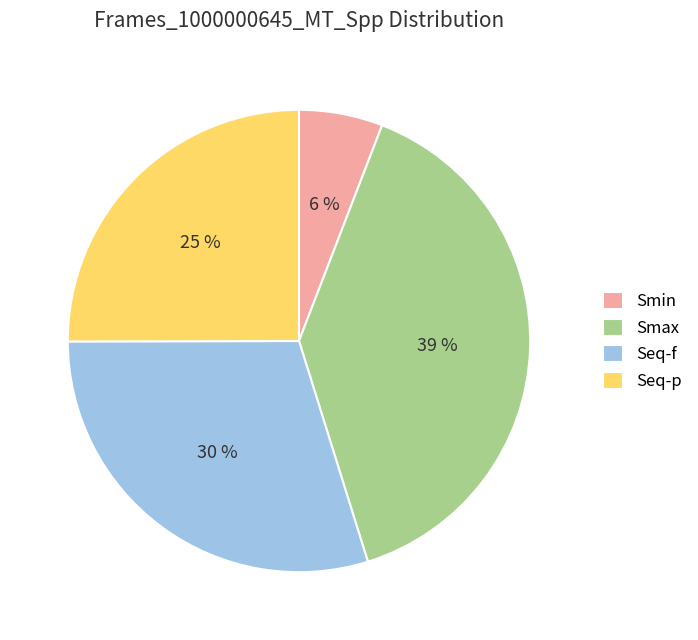

How many segments does this pie chart have?

4